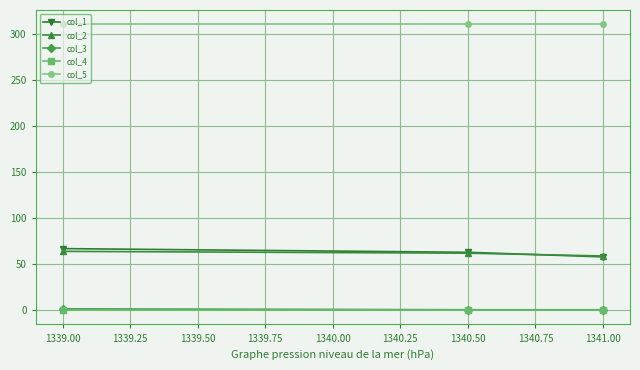

Which series has the largest total across all categories?

col_5